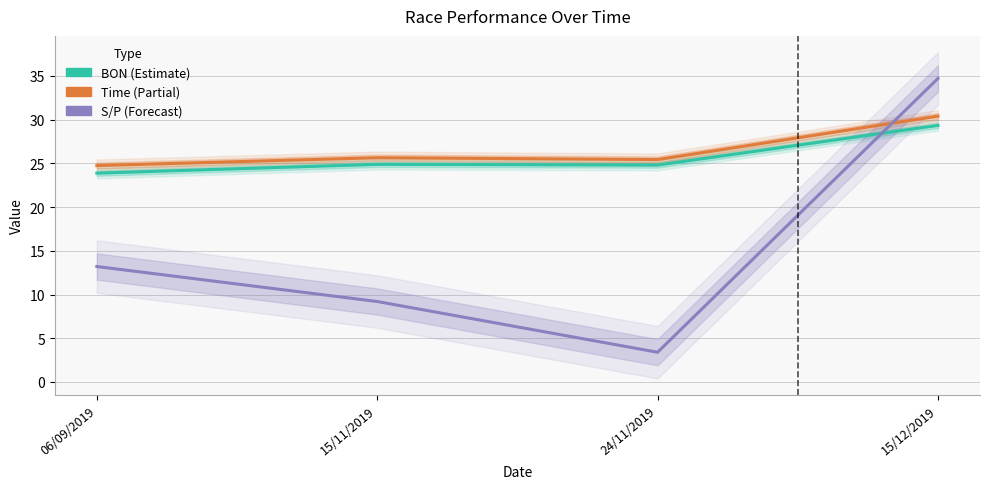

Read the BON value at 15/11/2019.

24.9